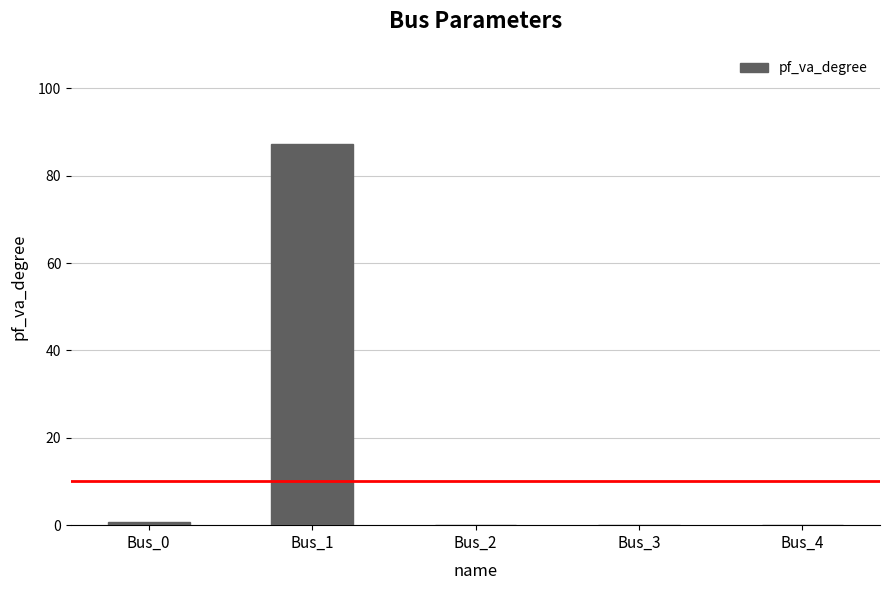

Count the number of categories in the chart.

5